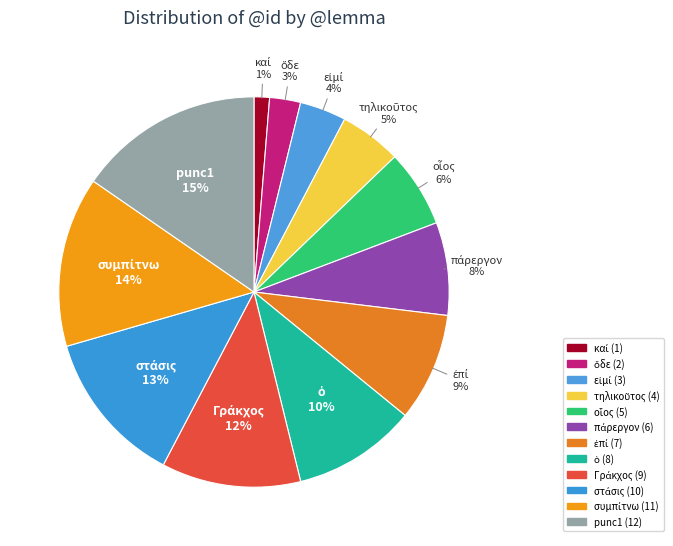

True or false: στάσις accounts for 13% of the total.

True